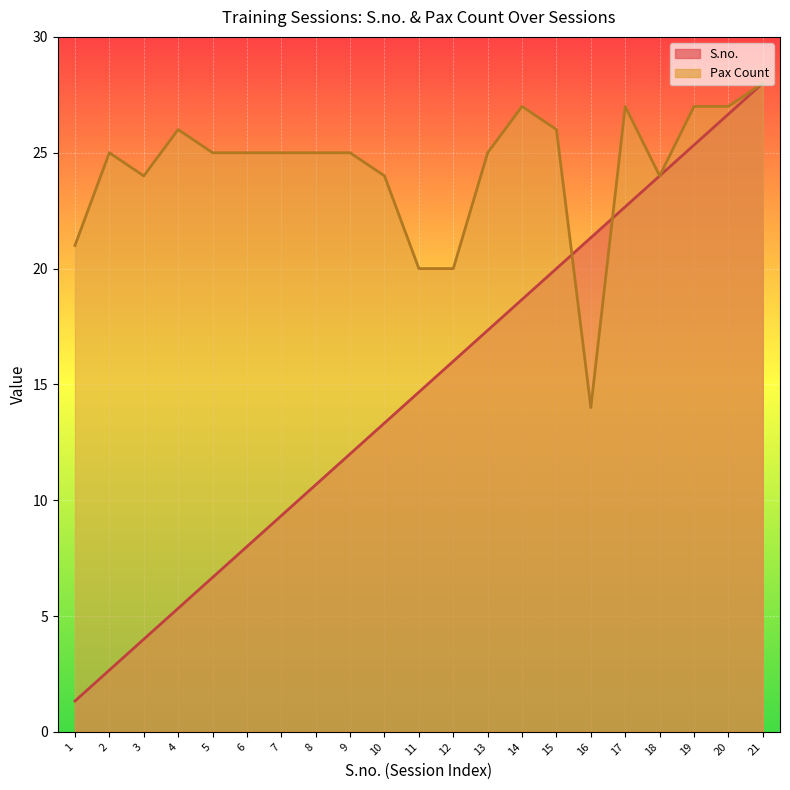

What is the value of the Pax Count point at the 10th from the left?

24.0